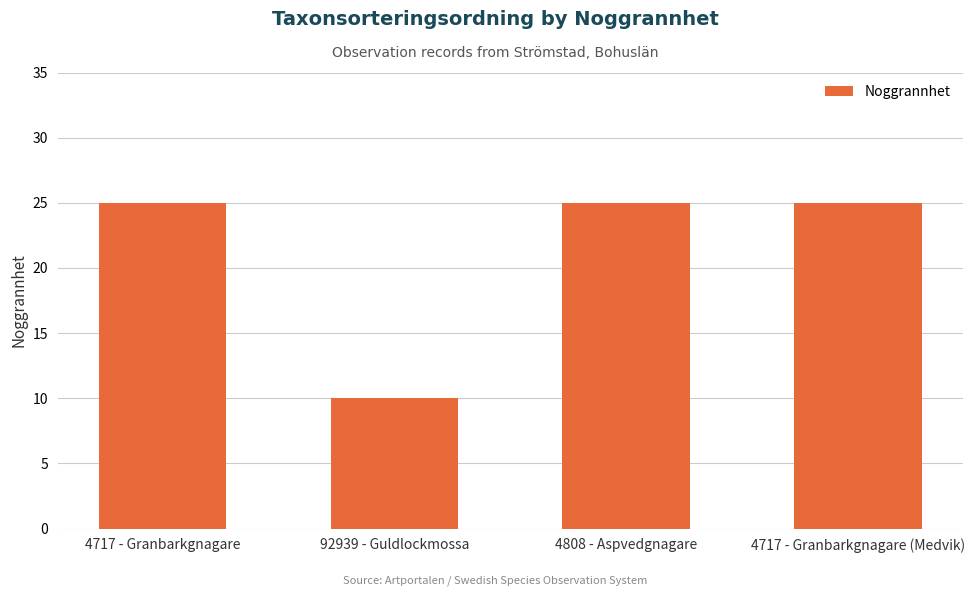

What is the smallest value displayed?

10